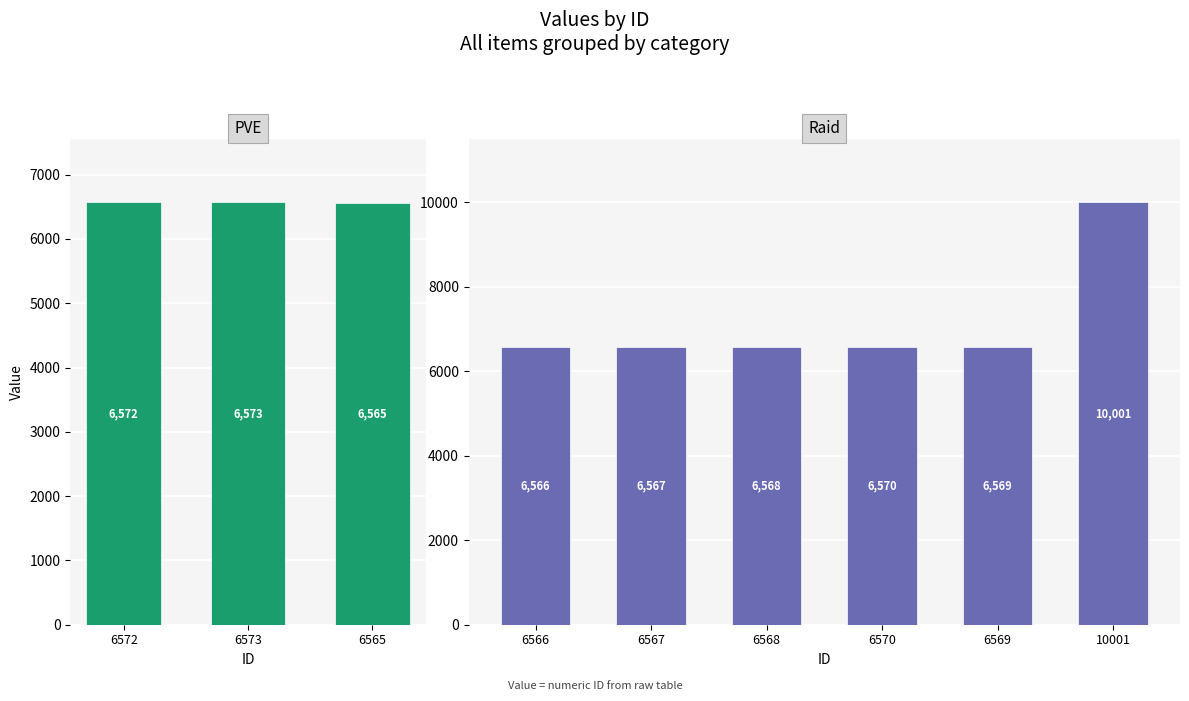

Rank the categories by value from highest to lowest.

10001, 6573, 6572, 6570, 6569, 6568, 6567, 6566, 6565